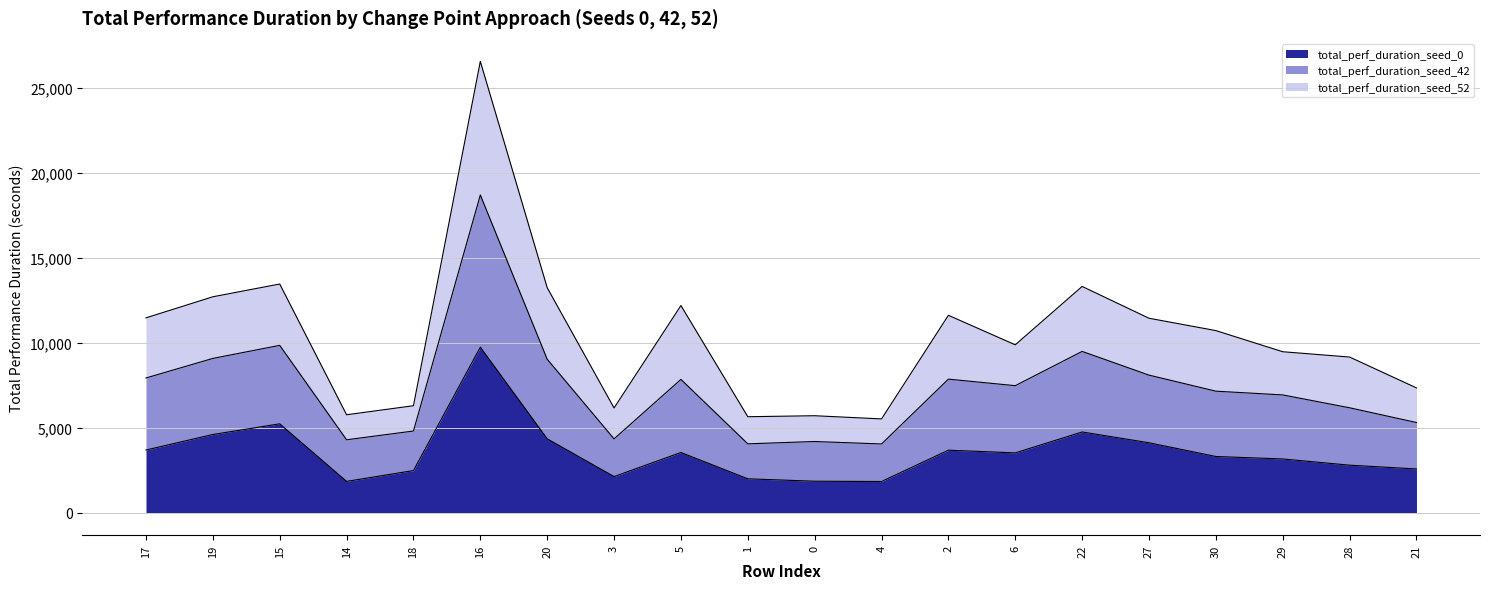

What is the maximum value for total_perf_duration_seed_0?

9730.8